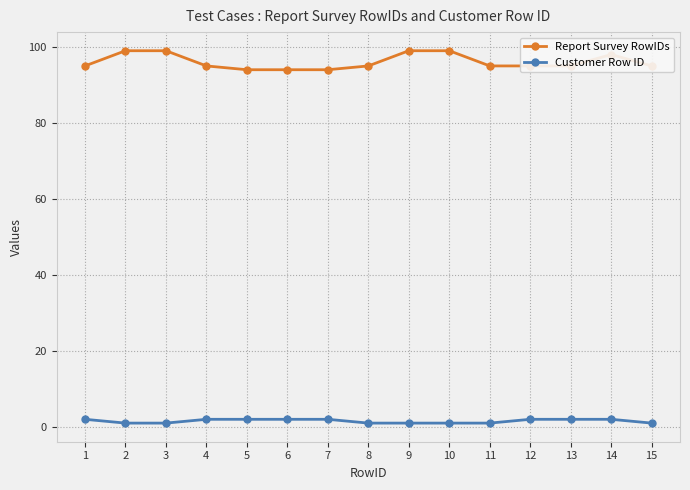

Which series has the widest spread of values?

Report Survey RowIDs